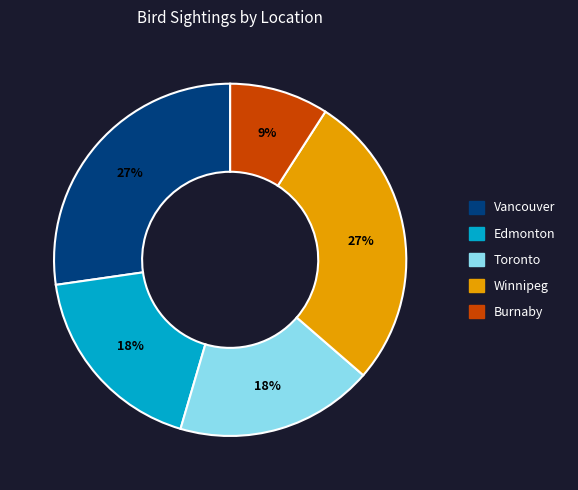

Which has a higher value, Edmonton or Winnipeg?

Winnipeg